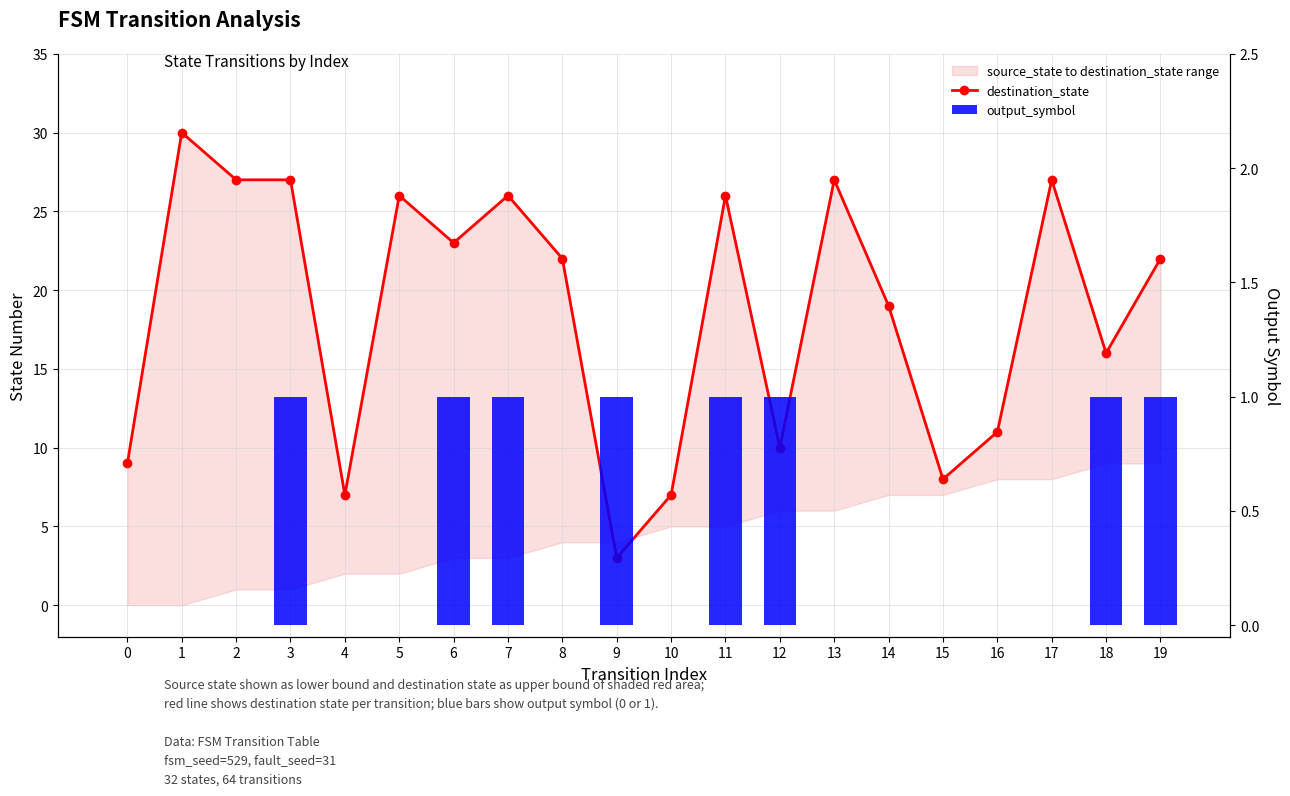

What is the total value across all series at 0?

9